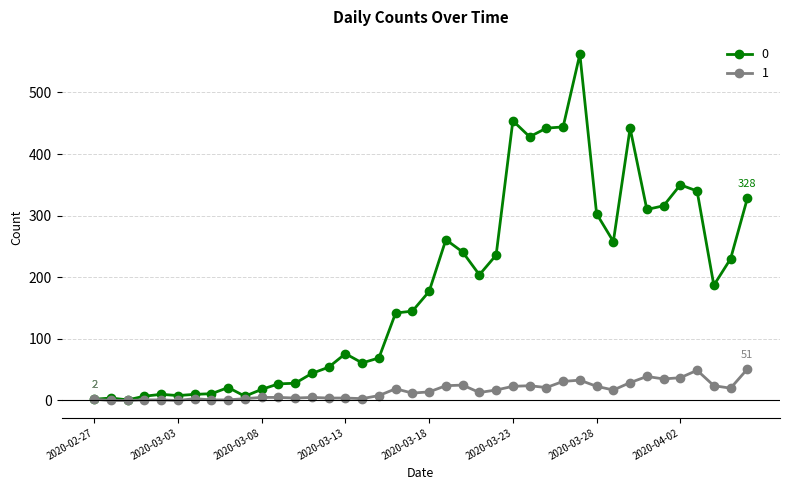

True or false: 0 has more than 0 interior local peaks.

True